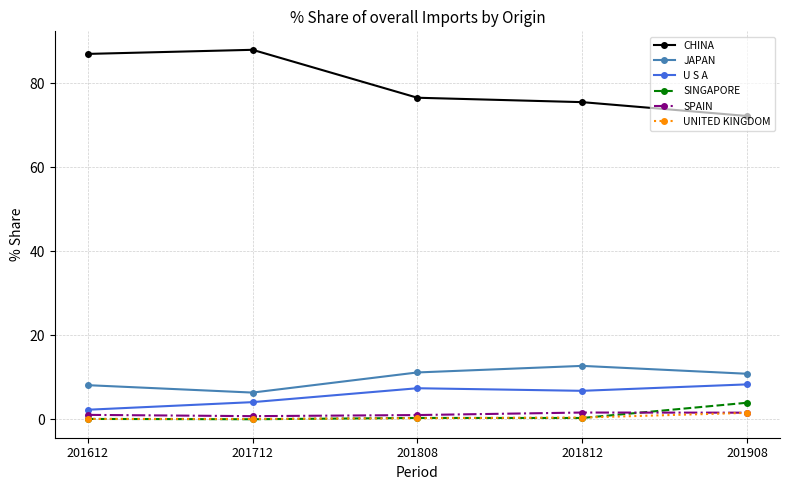

Where is the first local minimum for JAPAN?

201712